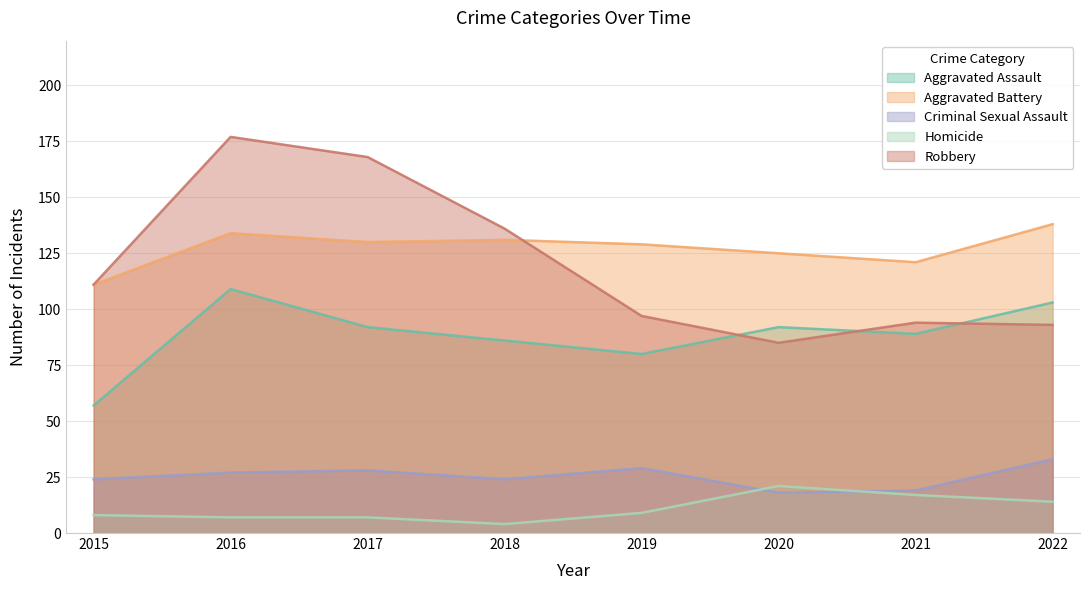

How many series are shown in this chart?

5